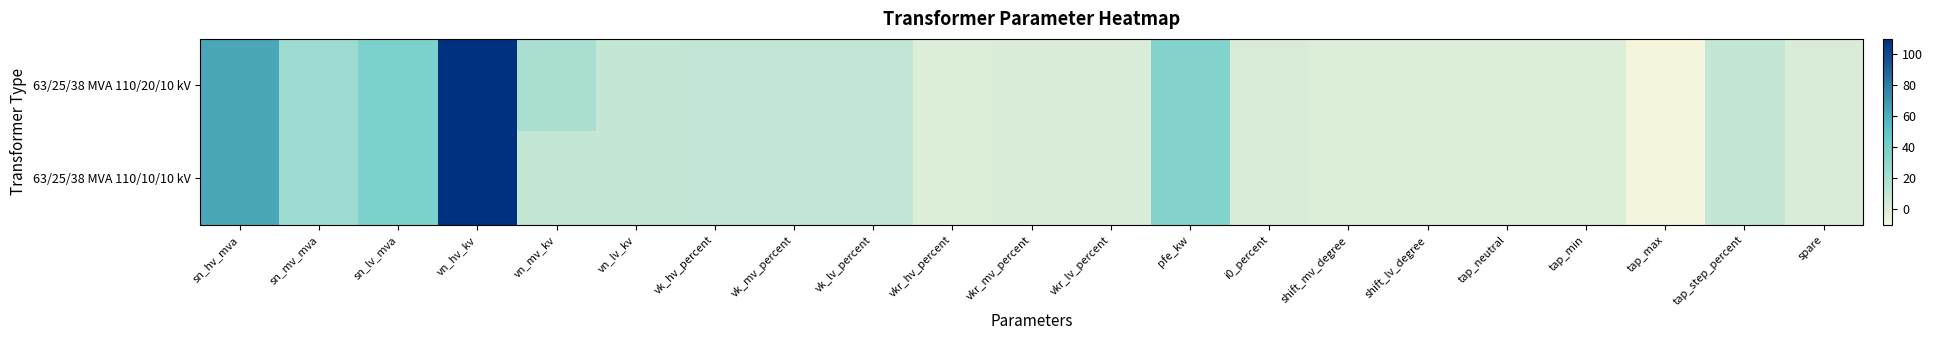

At tap_step_percent, list the series in order from largest to smallest.

63/25/38 MVA 110/20/10 kV, 63/25/38 MVA 110/10/10 kV